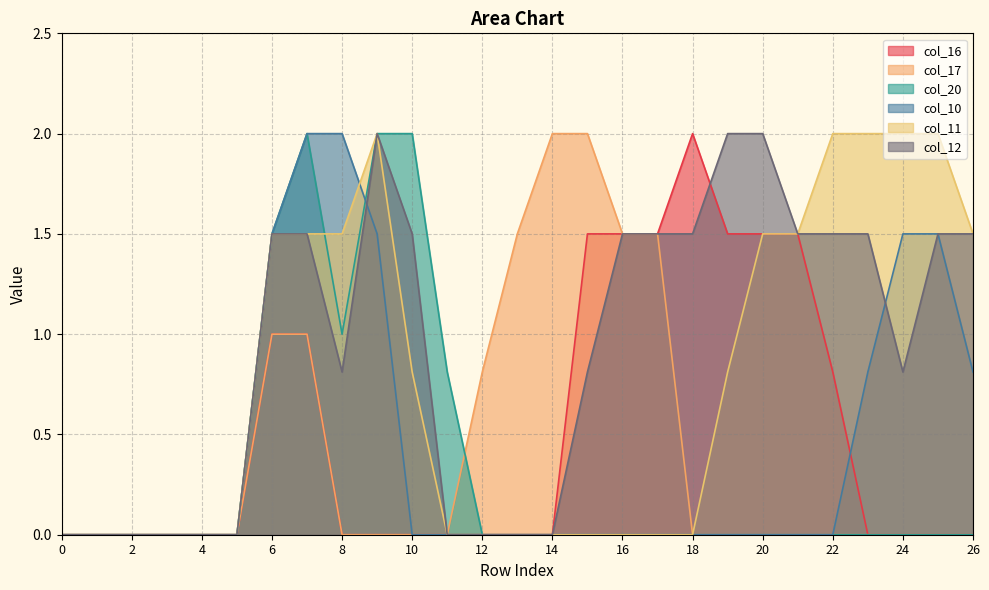

Does the chart display data point markers on the line(s)?

No